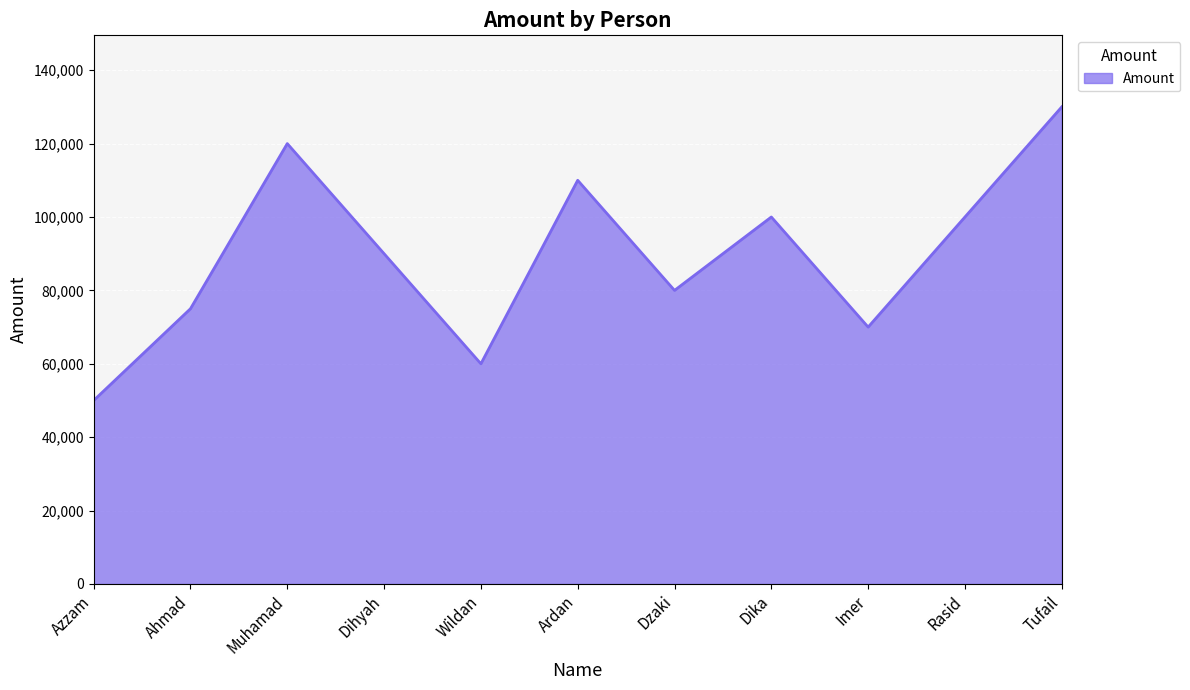

What is the average value?

89545